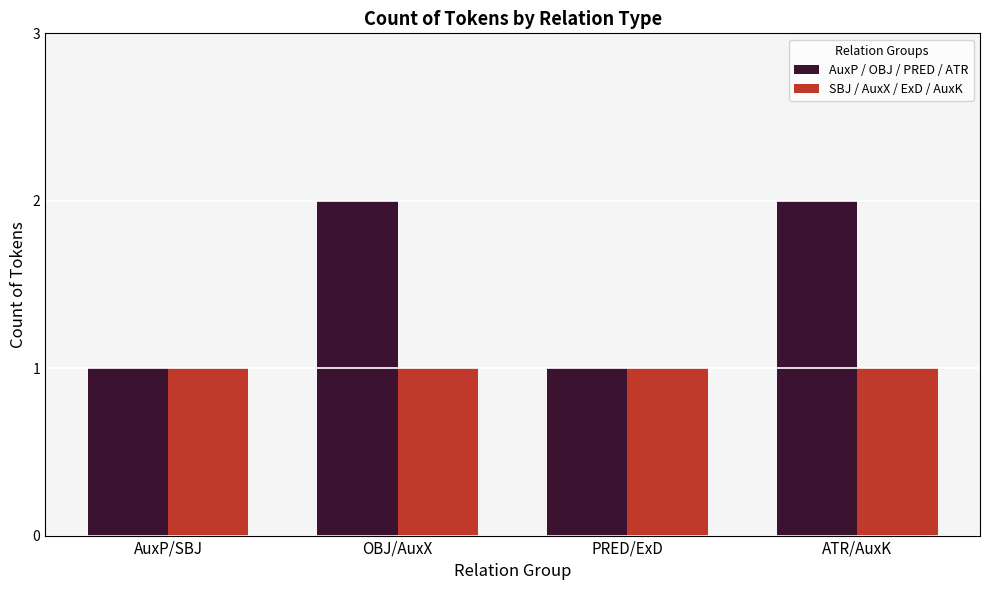

Count the AuxP / OBJ / PRED / ATR values in the range 1 to 2.

4